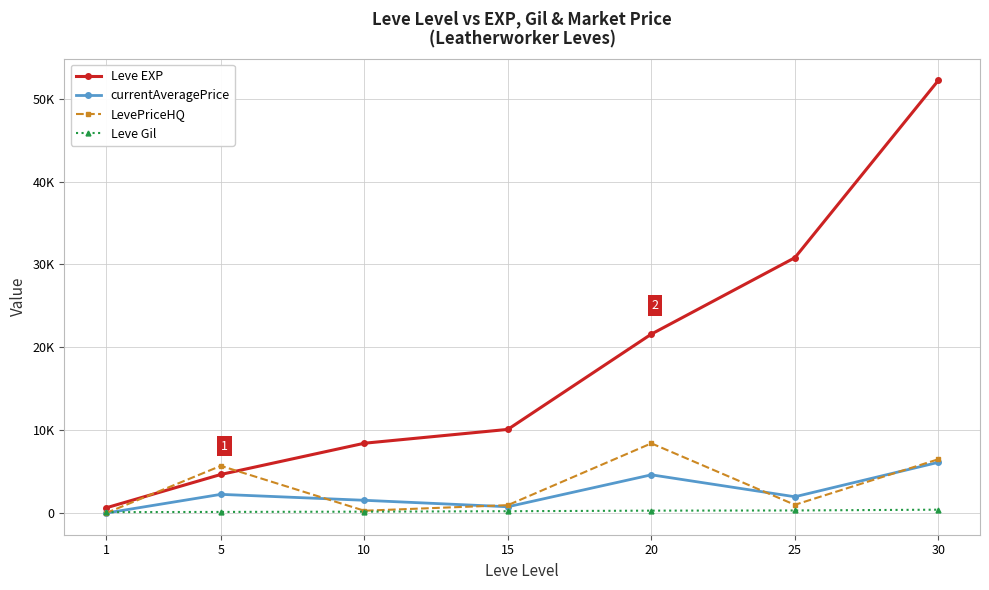

What are all the series names shown in the legend?

Leve EXP, currentAveragePrice, LevePriceHQ, Leve Gil